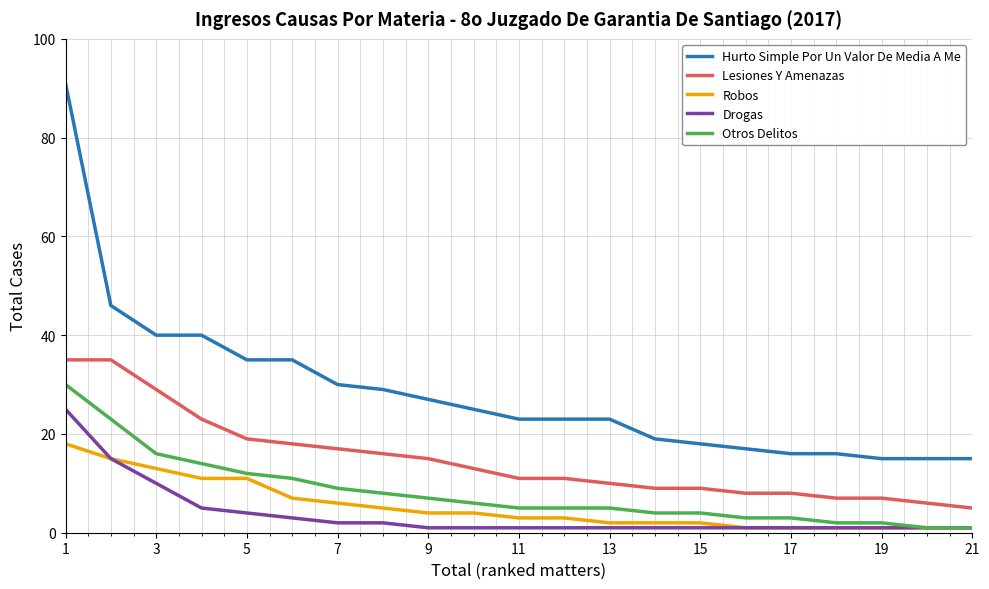

True or false: Lesiones Y Amenazas and Robos cross at least once.

False